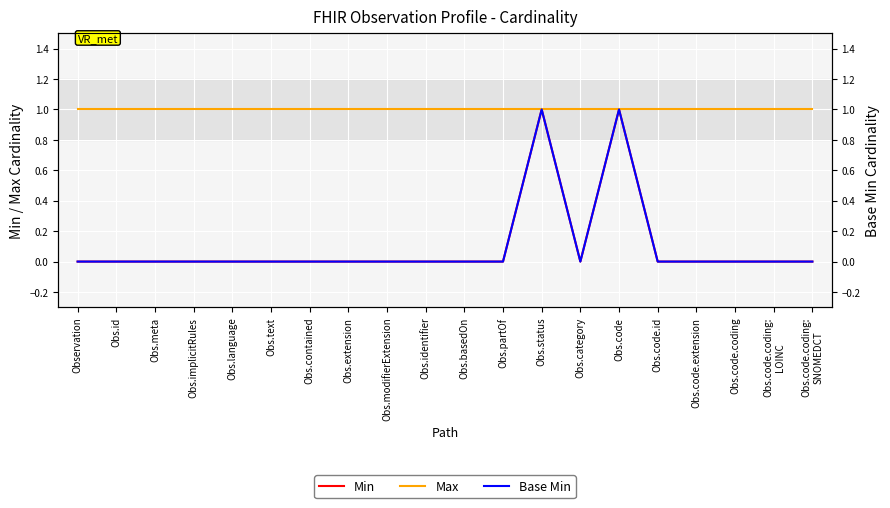

At which label does Max reach its peak?

Observation